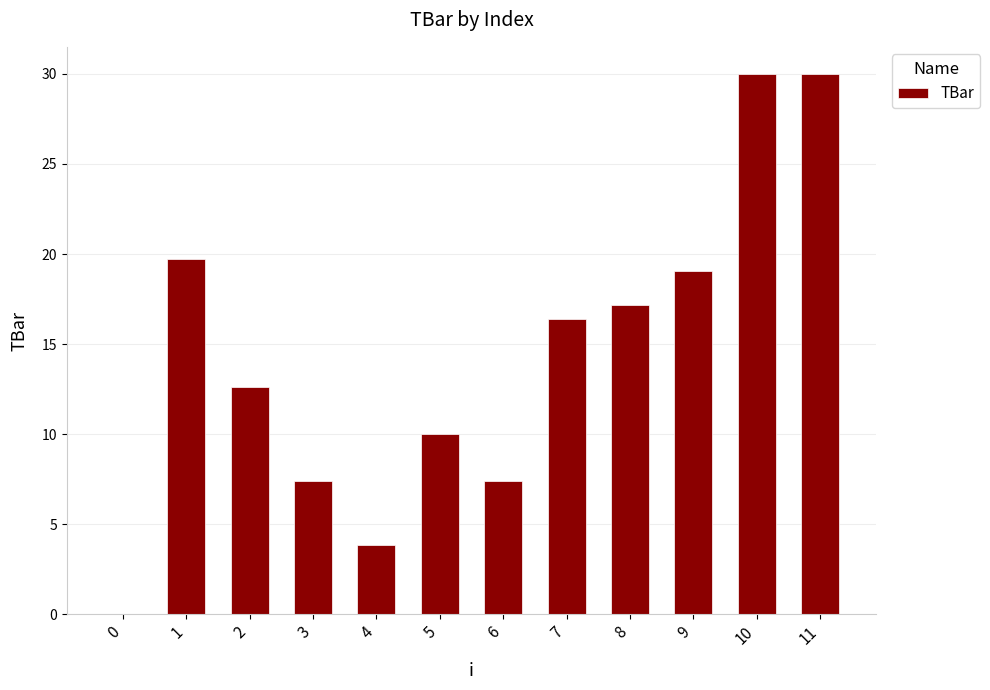

Reading left to right, extract all data points from this chart.

0=0.0	1=19.7	2=12.6	3=7.4	4=3.8	5=10.0	6=7.4	7=16.4	8=17.2	9=19.1	10=30.0	11=30.0